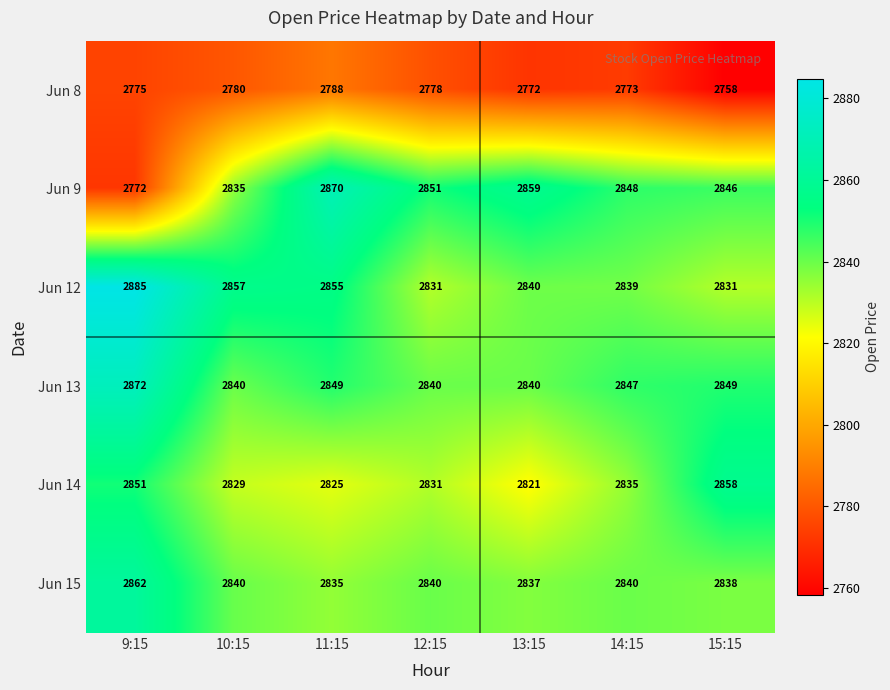

What is the spread (max minus min) of values at 9:15?

113